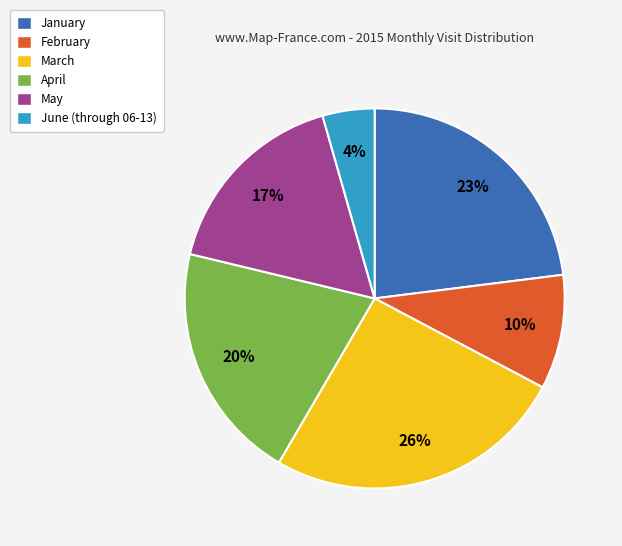

Combined, do March and February account for over 50%?

No